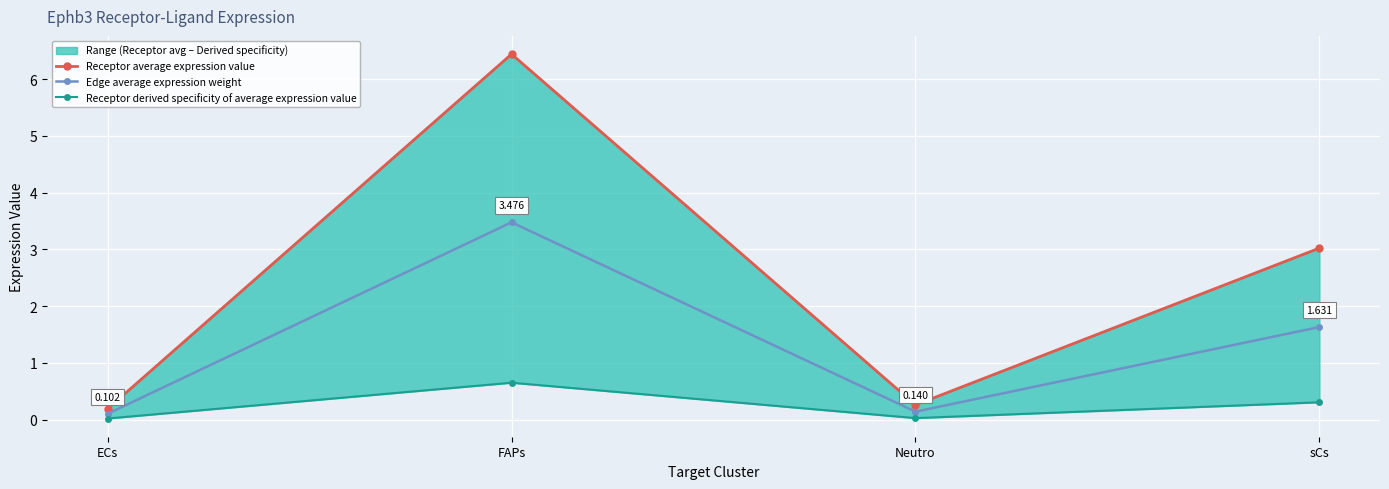

What is the average value of the Receptor average expression value series?

2.5